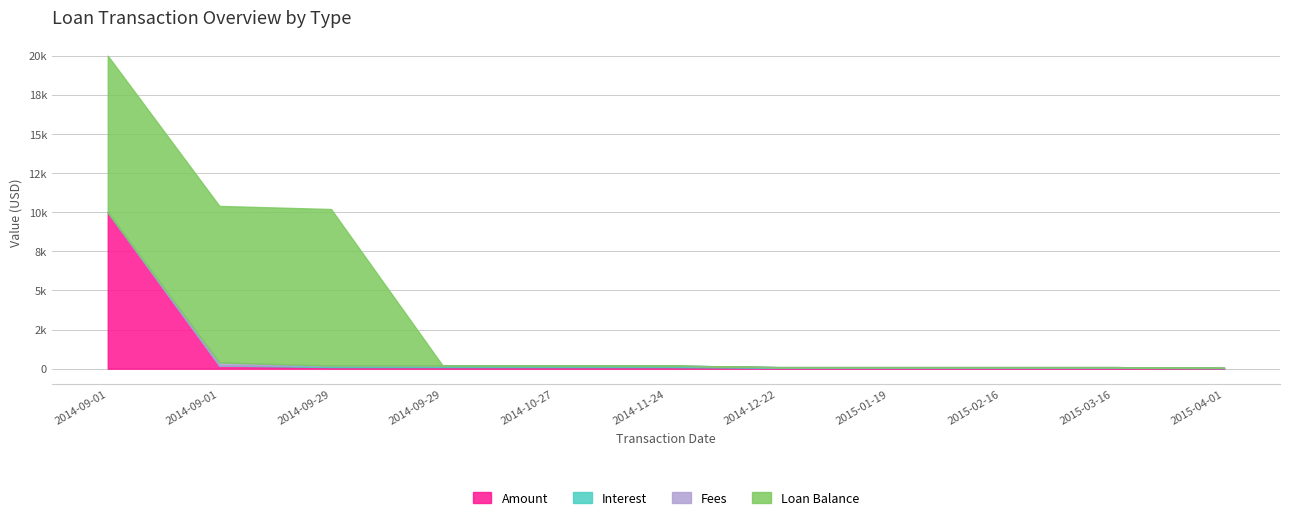

True or false: Fees and Amount intersect in this chart.

False